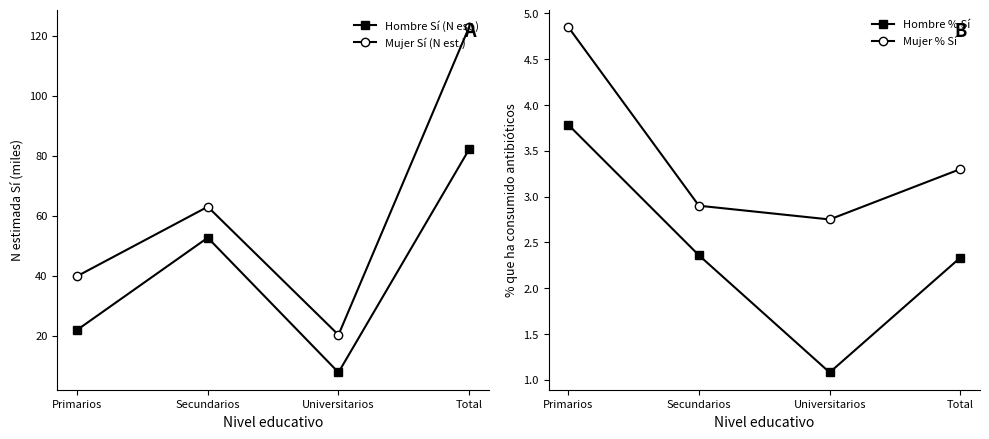

Is it true that Hombre % Sí equals 6.4 at Primarios?

False